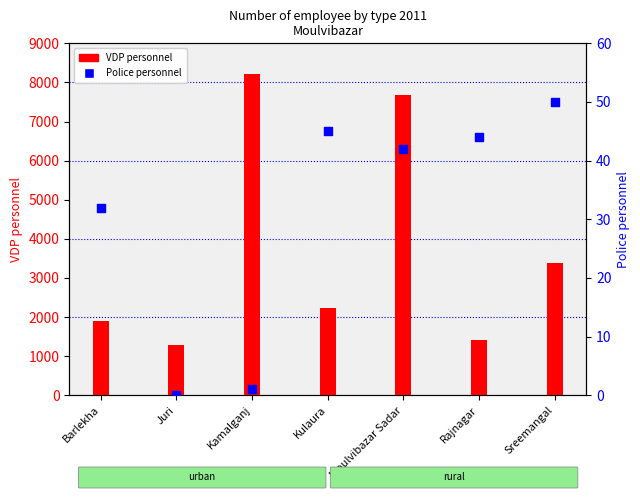

Which series reaches the minimum Y coordinate?

Police personnel